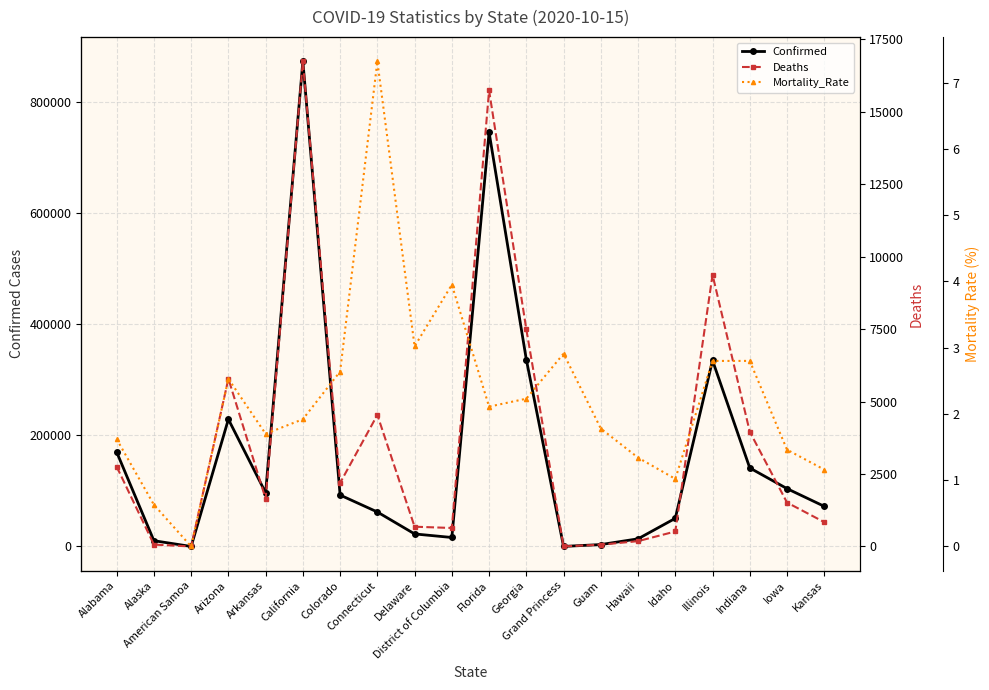

Which category has the highest value in the Deaths series?

California